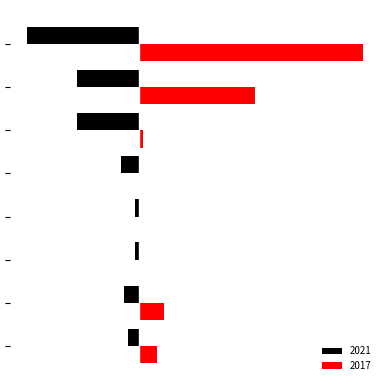

What are all the series names shown in the legend?

2021, 2017